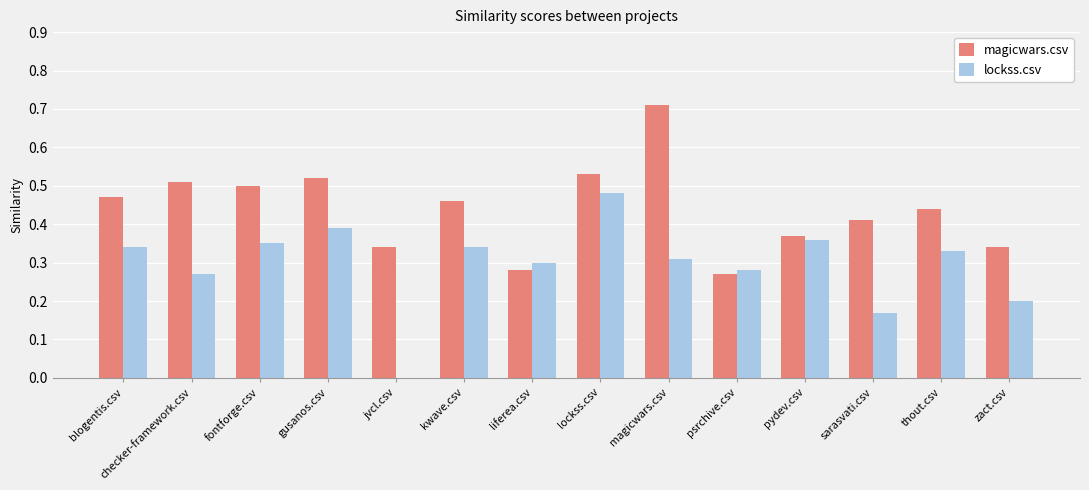

Which series has the largest total across all categories?

magicwars.csv